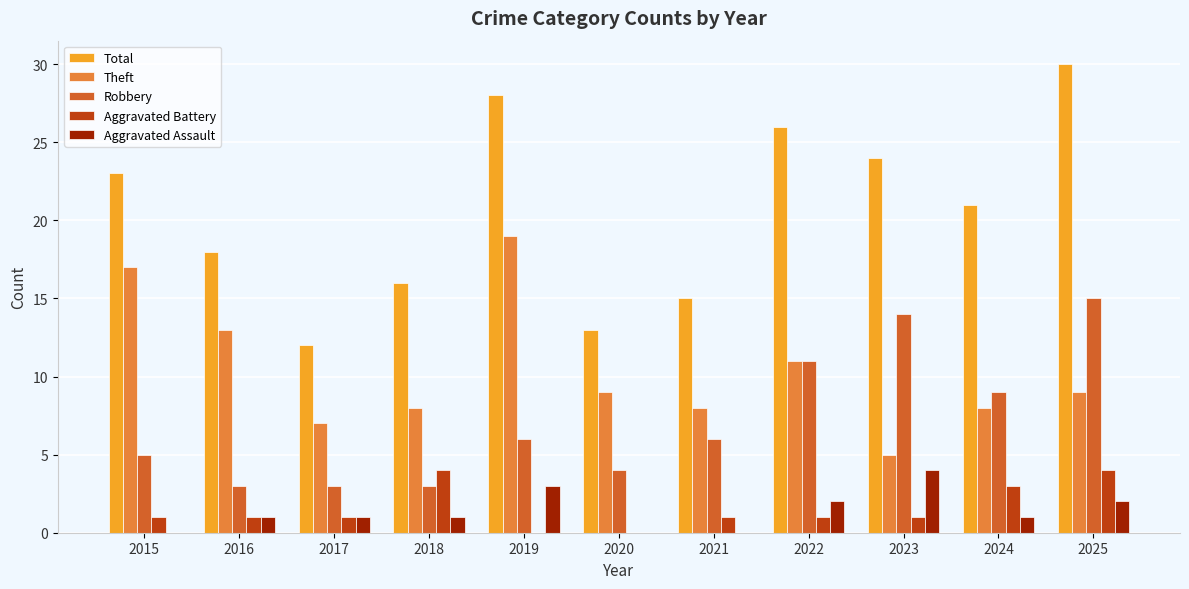

What is the sum of all Aggravated Assault values?

15